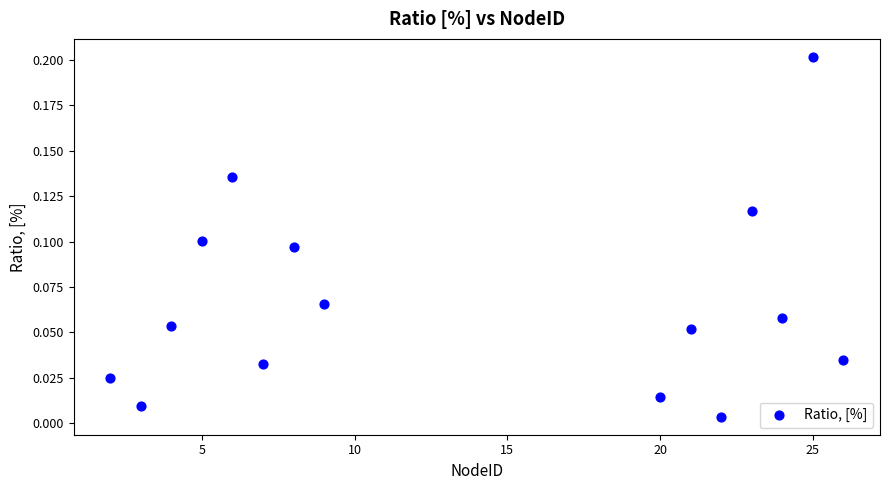

What is the range of X values (max minus min)?

24.0